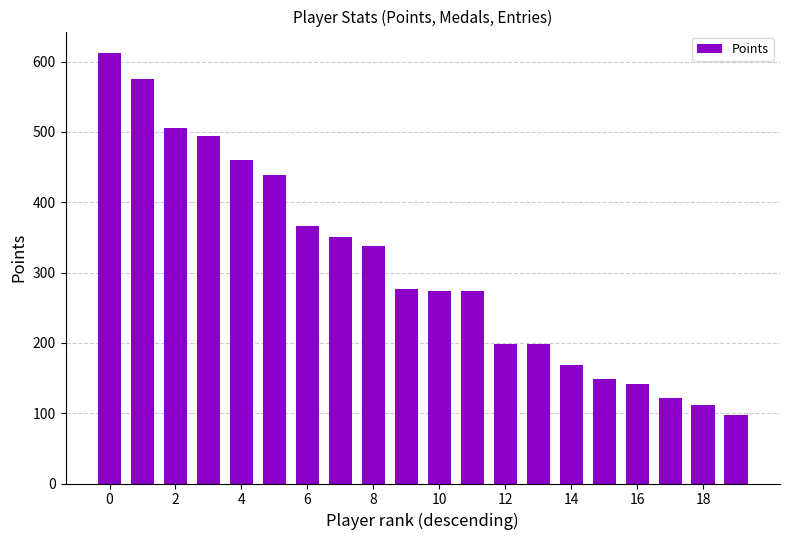

What is the smallest value displayed?

98